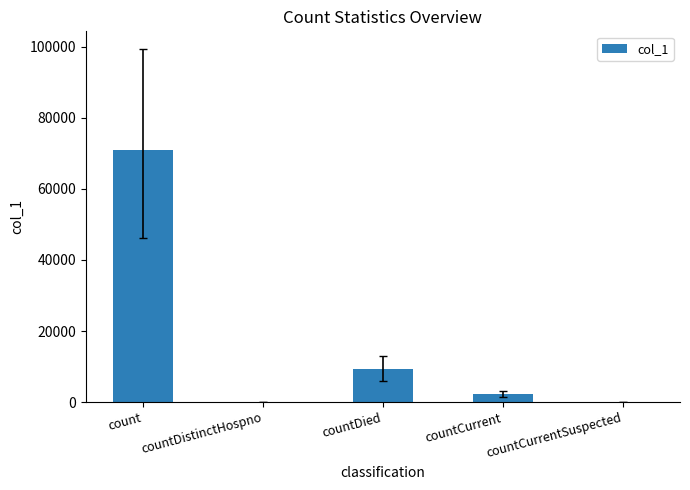

Which category has the highest value across all series?

count